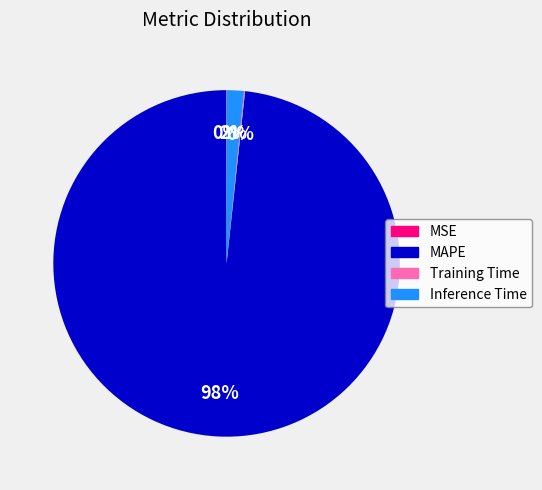

True or false: Inference Time accounts for 2% of the total.

True